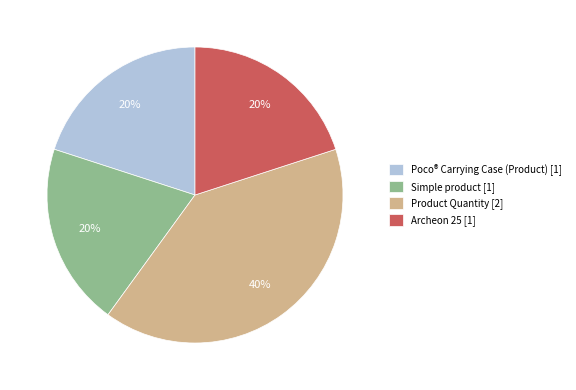

To the nearest percent, what is the average slice percentage?

25%